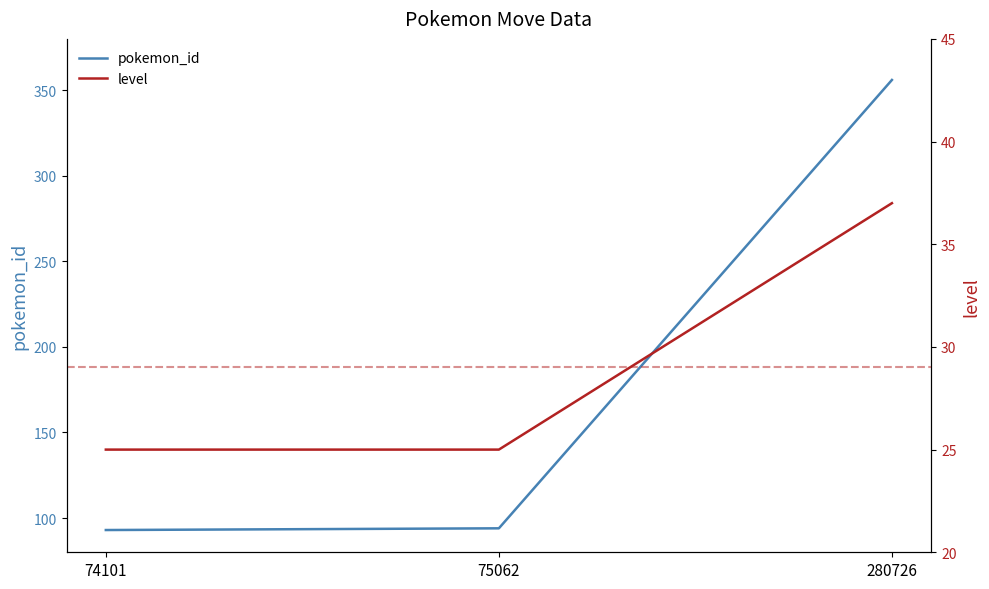

What are all the series names shown in the legend?

pokemon_id, level